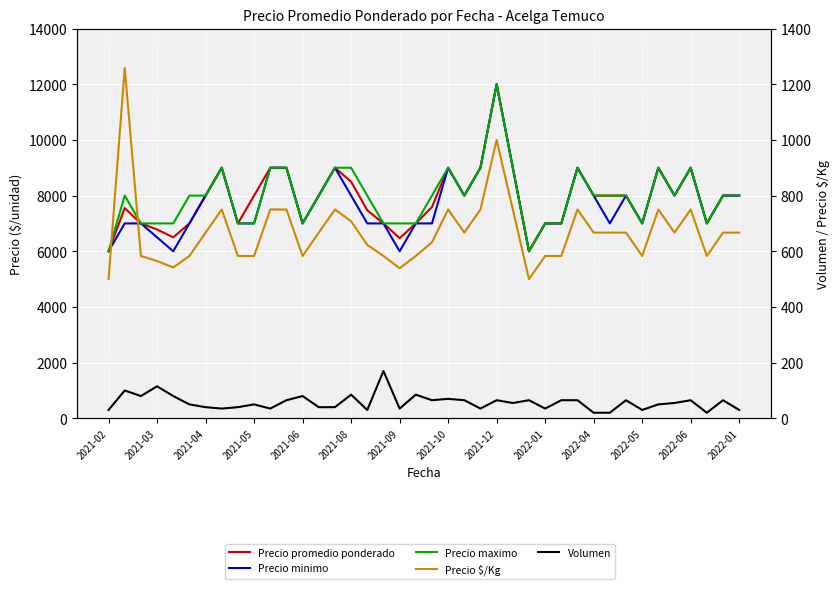

How many values in the Precio minimo series are below 8000?

20